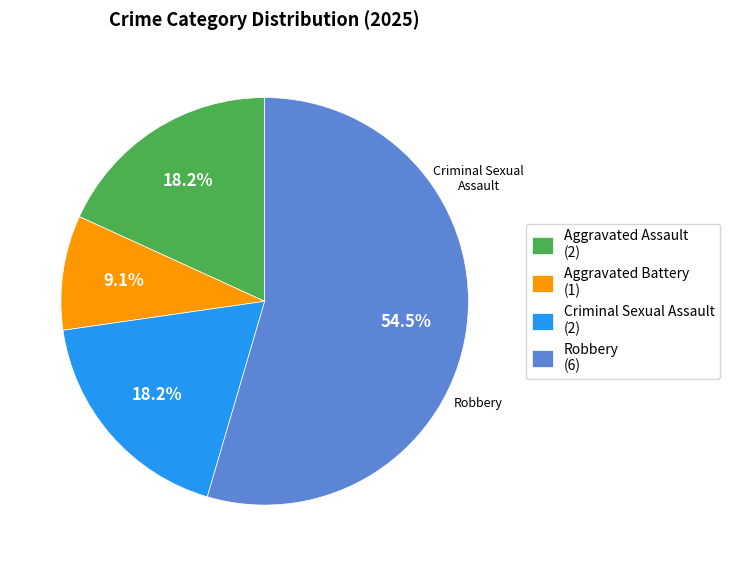

Between Aggravated Assault and Aggravated Battery, which is larger?

Aggravated Assault